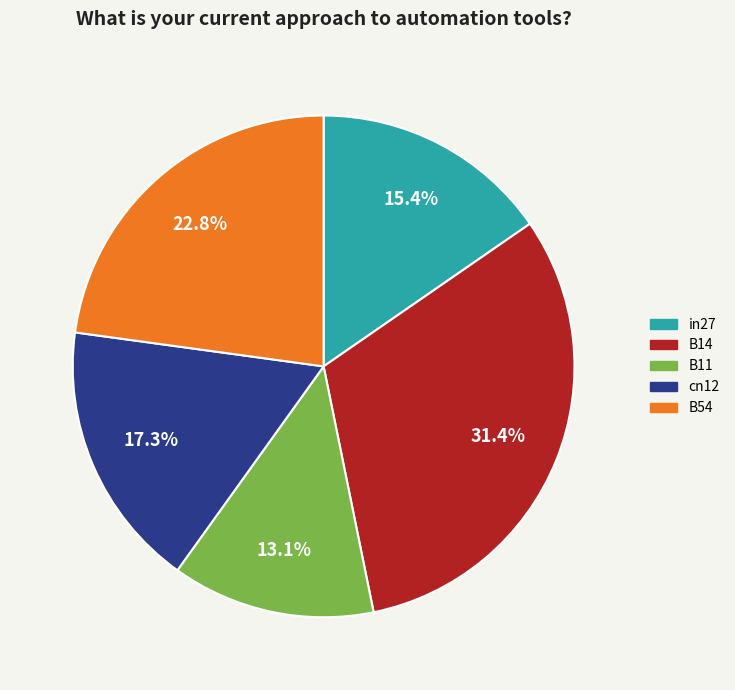

Rank the categories by value from highest to lowest.

B14, B54, cn12, in27, B11